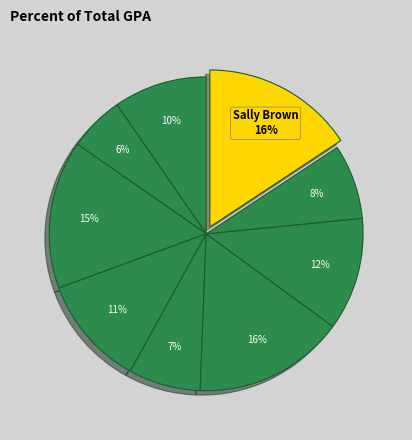

How many slices are in this pie chart?

9